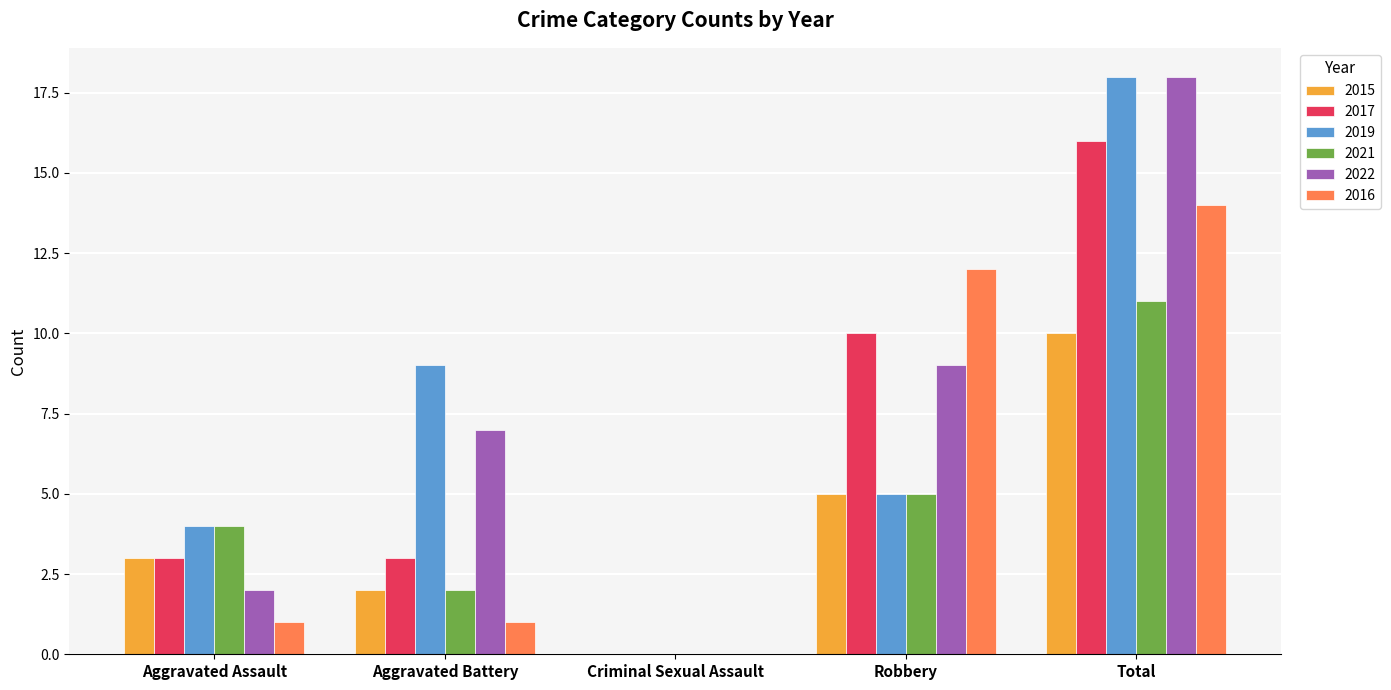

At which category is the sum across all series the highest?

Total